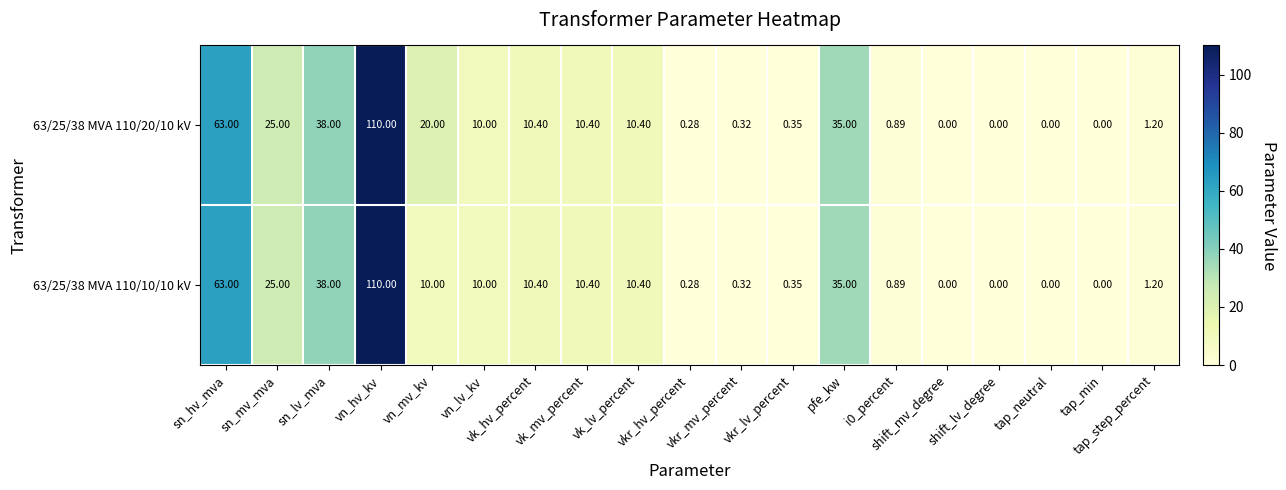

Rank the series by their average value, from lowest to highest.

63/25/38 MVA 110/10/10 kV, 63/25/38 MVA 110/20/10 kV